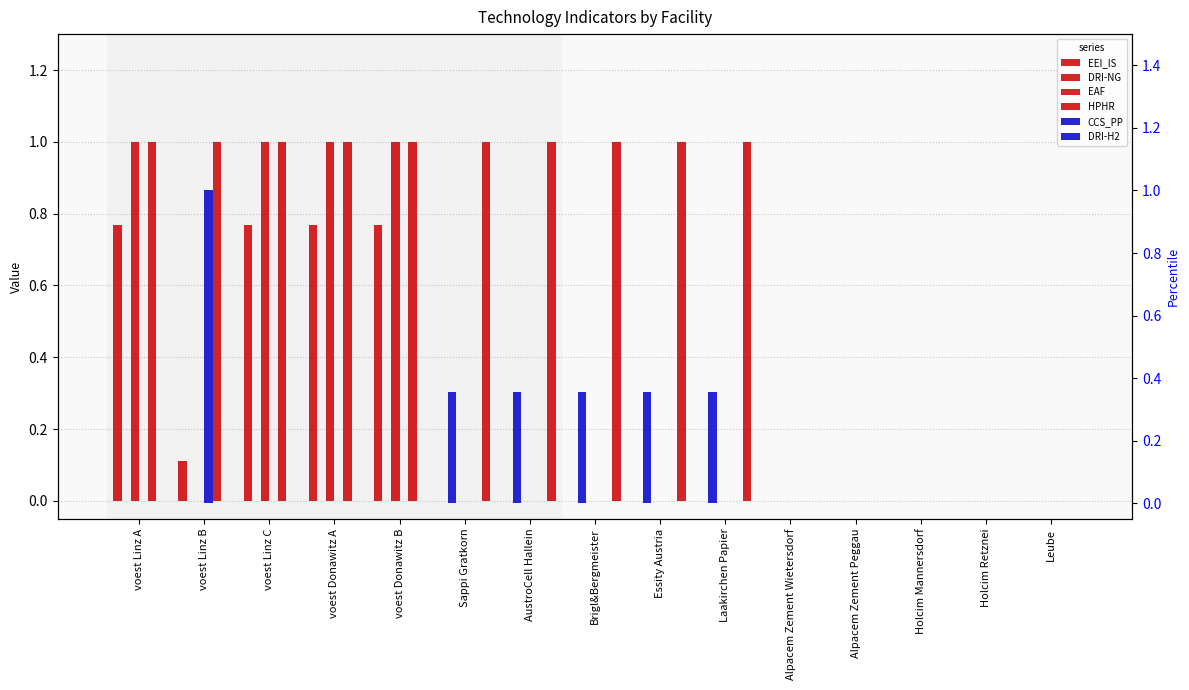

Which series has the largest total across all categories?

EAF